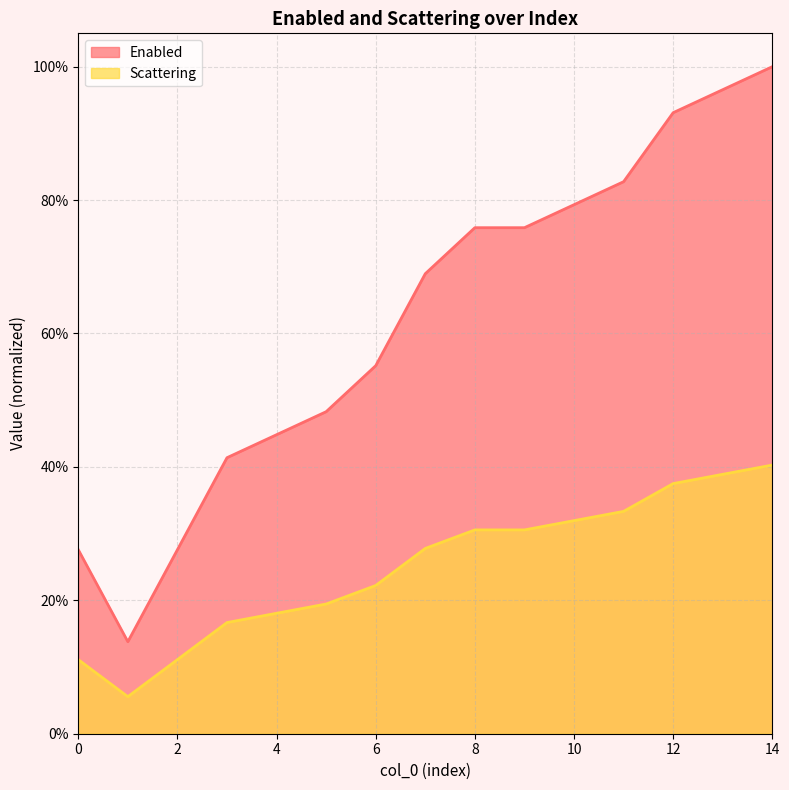

Which series has the widest spread of values?

Enabled